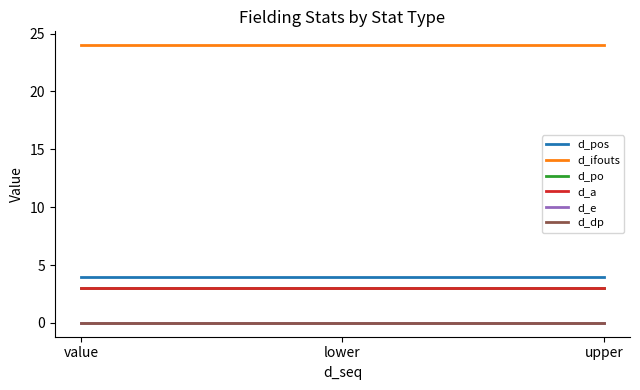

Is this an area chart (filled region under the line)?

No